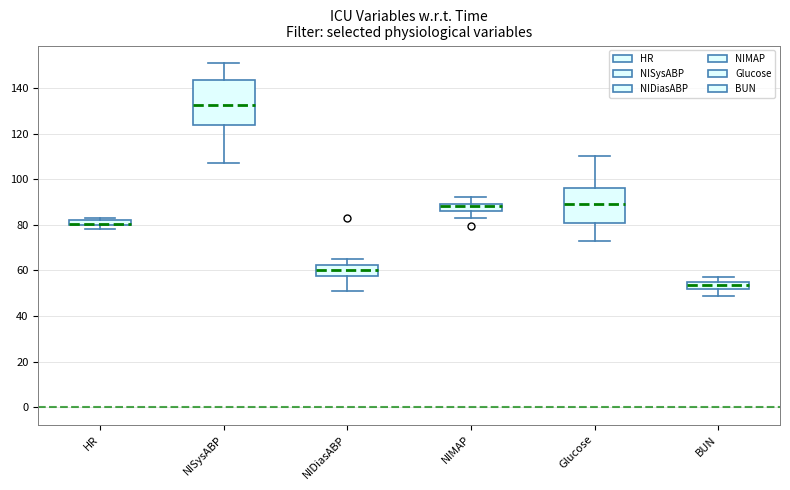

Which box is the tallest, from its lower edge to its upper edge?

NISysABP